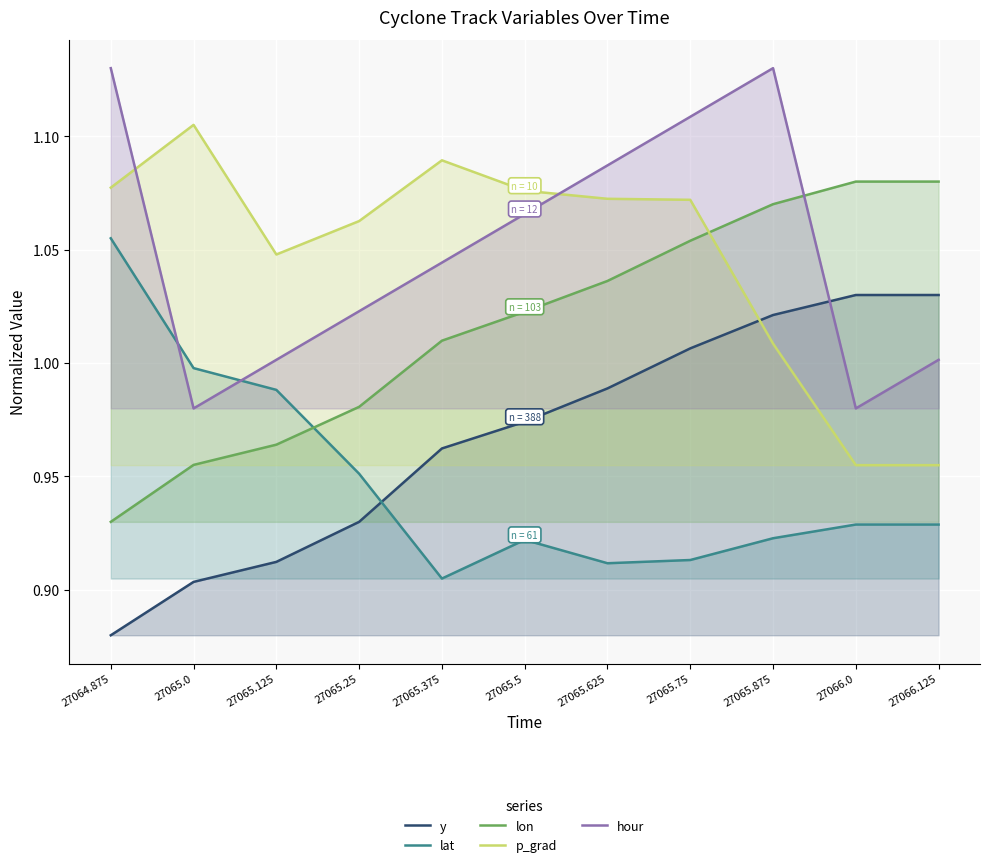

Reading right to left, extract all data points from this chart.

y: 1.0	1.0	1.0	1.0	1.0	1.0	1.0	0.9	0.9	0.9	0.9
lat: 0.9	0.9	0.9	0.9	0.9	0.9	0.9	1.0	1.0	1.0	1.1
lon: 1.1	1.1	1.1	1.1	1.0	1.0	1.0	1.0	1.0	1.0	0.9
p_grad: 1.0	1.0	1.0	1.1	1.1	1.1	1.1	1.1	1.0	1.1	1.1
hour: 1.0	1.0	1.1	1.1	1.1	1.1	1.0	1.0	1.0	1.0	1.1